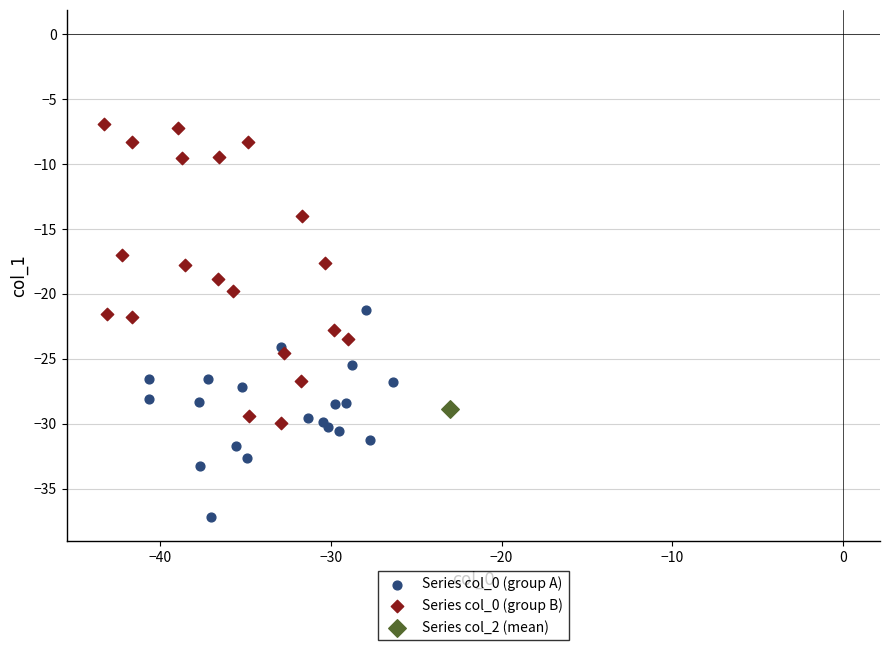

What are all the series names shown in the legend?

Series col_0 (group A), Series col_0 (group B), Series col_2 (mean)